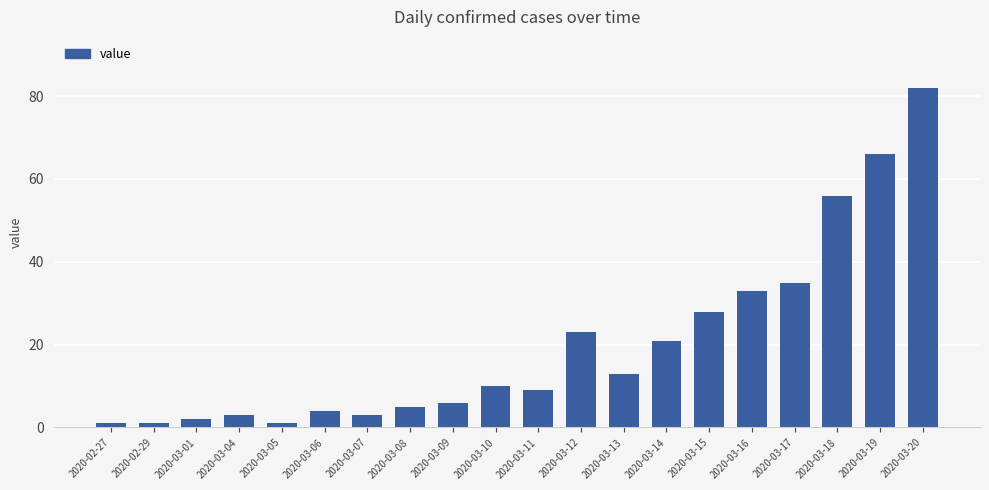

What is the change in value from 2020-03-04 to 2020-03-13?

+10